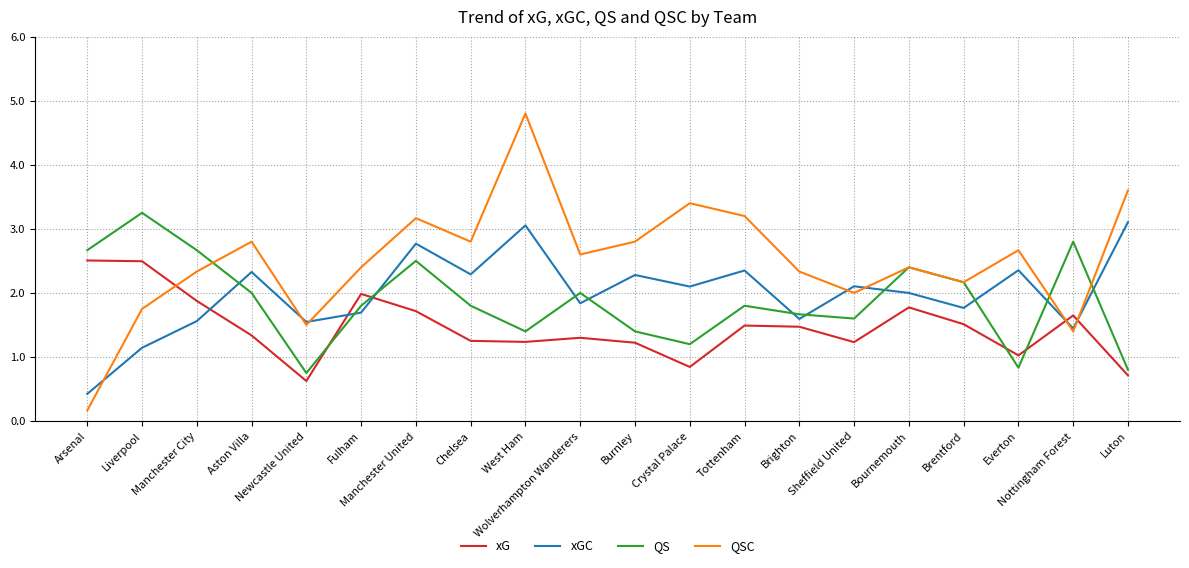

The value of xG at Nottingham Forest is 2.3. True or false?

False